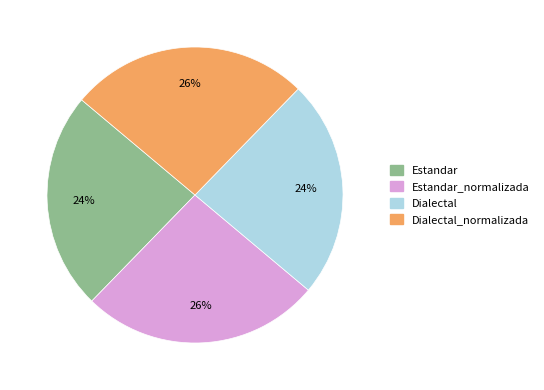

Does any single category account for the majority?

No